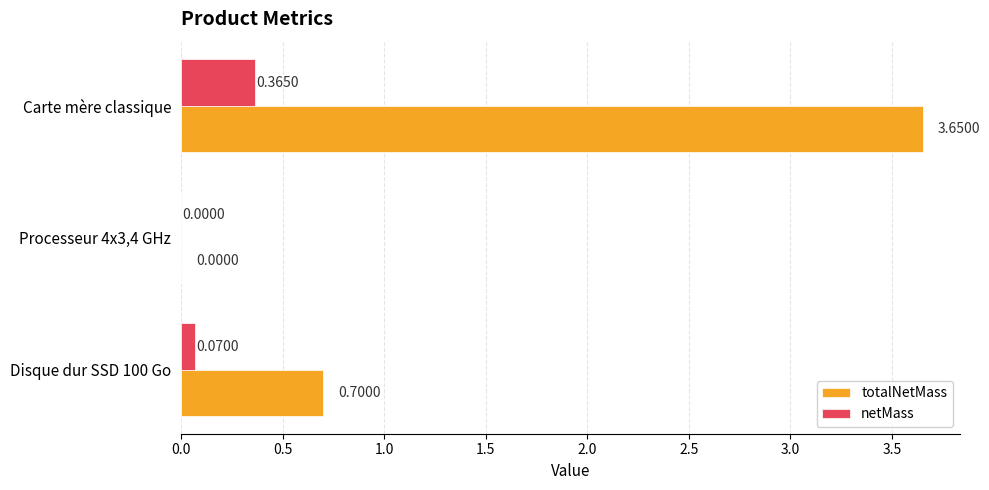

Which series changed the most between Processeur 4x3,4 GHz and Carte mère classique?

totalNetMass